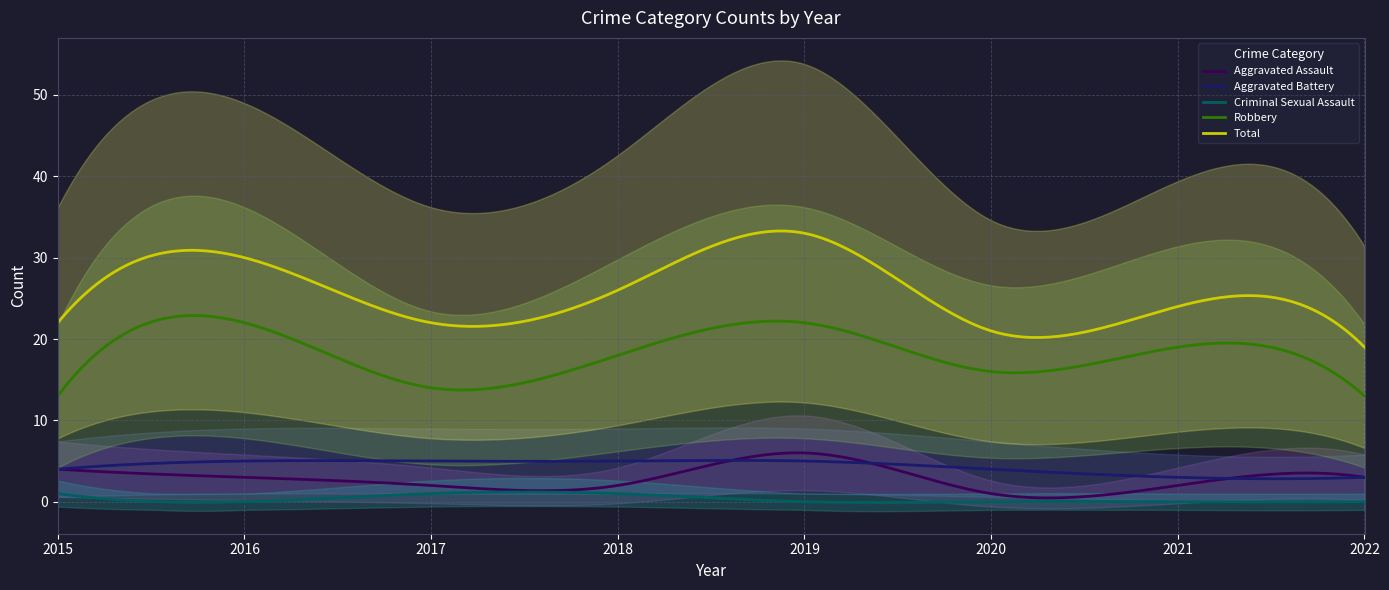

What is the minimum value for Robbery?

13.0